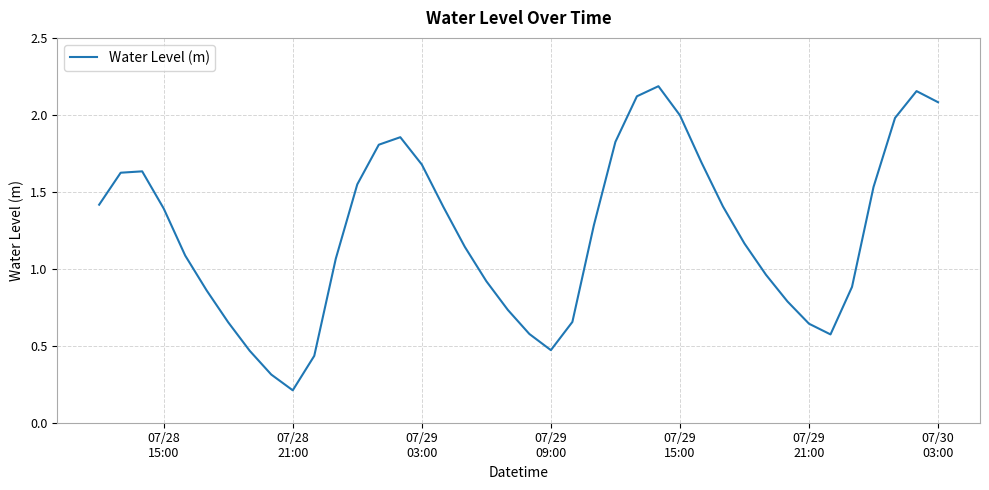

How many distinct data groups are displayed?

1